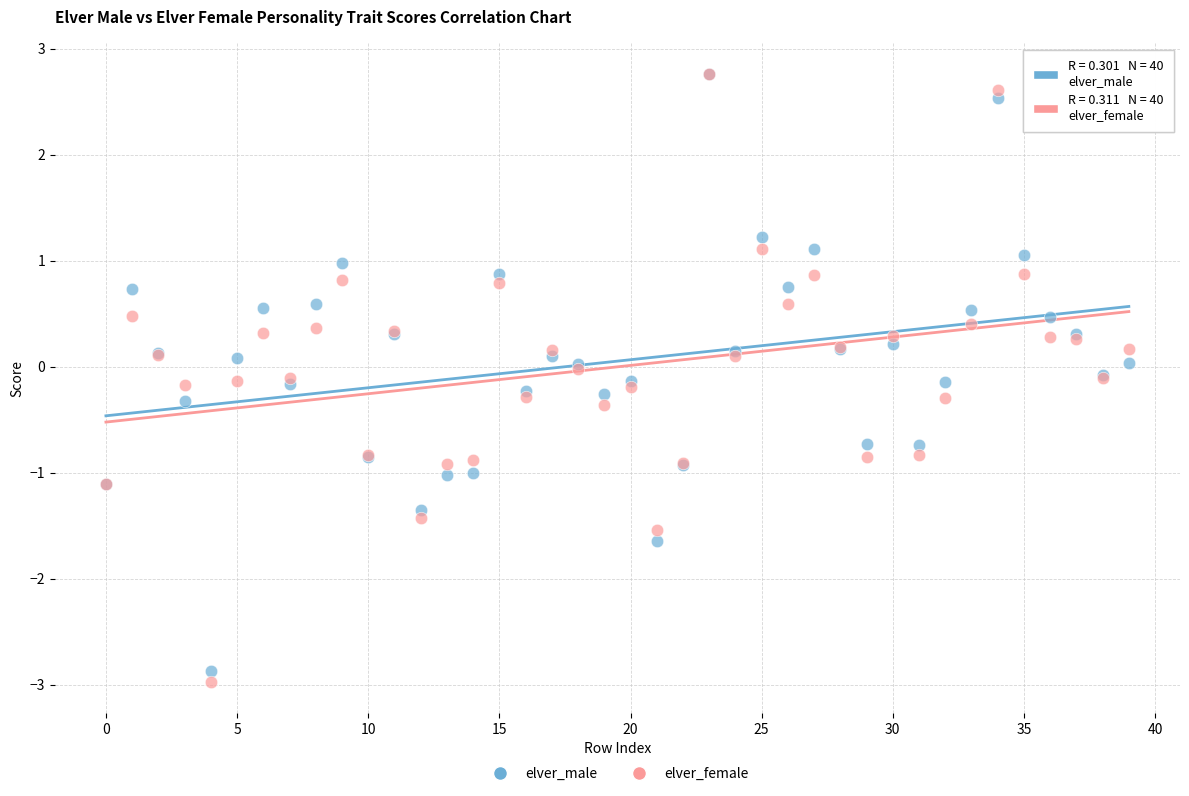

Which series has the largest Y range (max minus min)?

elver_female